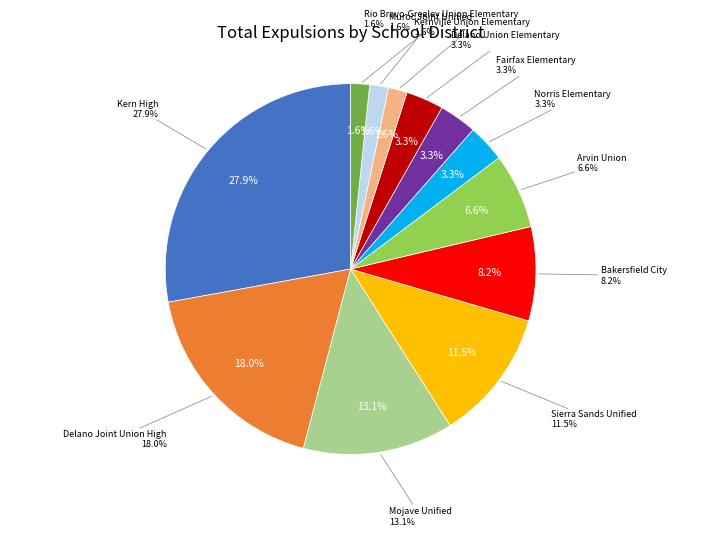

Which category has the biggest portion of the pie?

Kern High